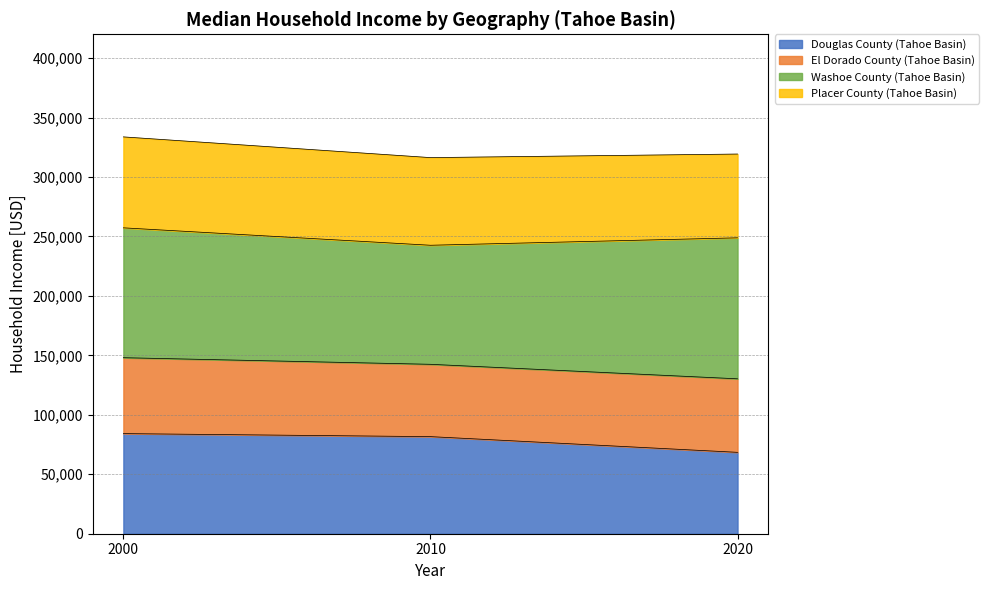

The value of Douglas County (Tahoe Basin) at 2020 is 68445. True or false?

True